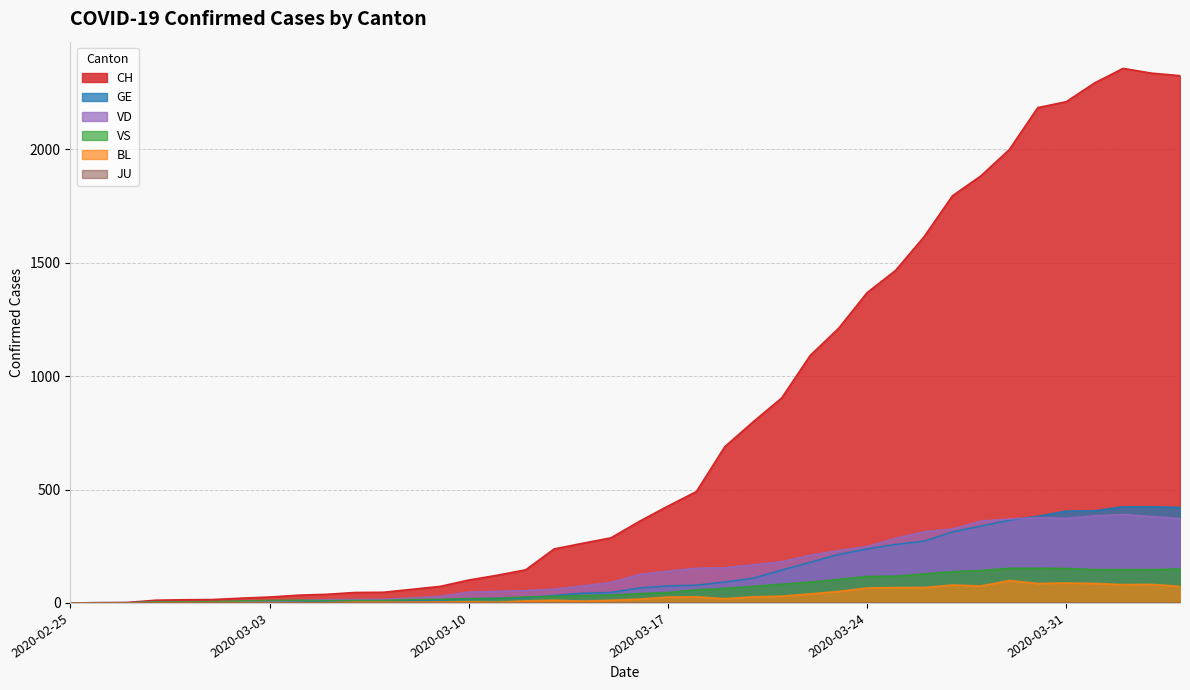

What is the label of the 5th point from the right?

2020-03-31